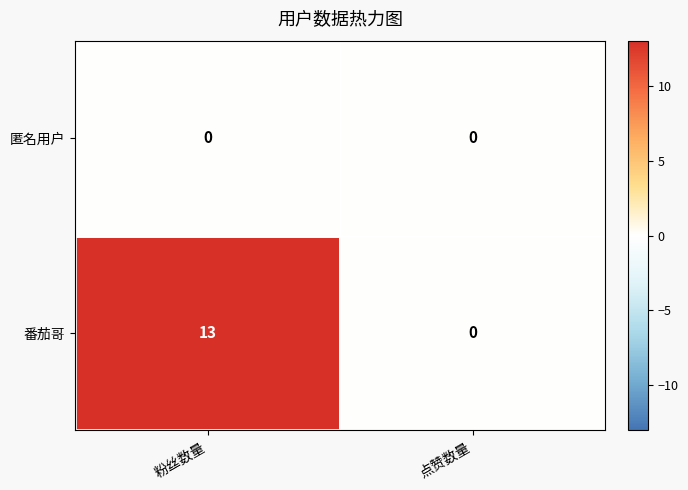

What value does the 番茄哥 series have at 粉丝数量, to the nearest 5?

15